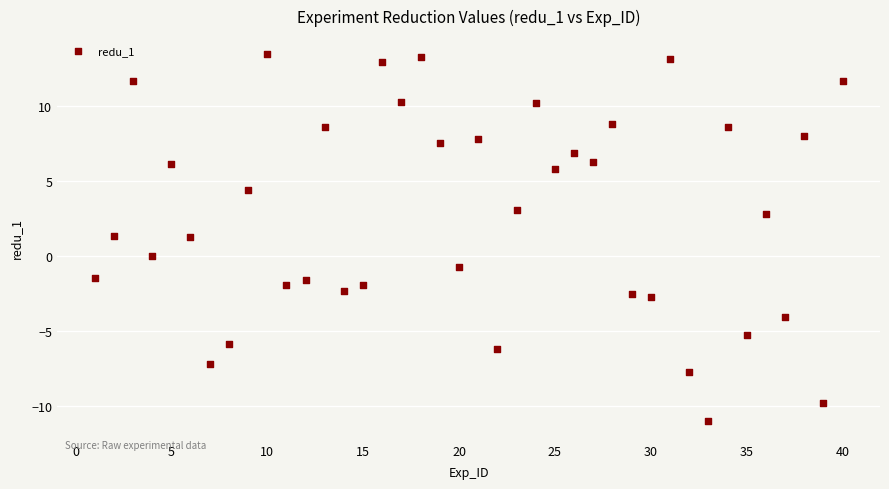

What is the range of Y values (max minus min)?

24.5